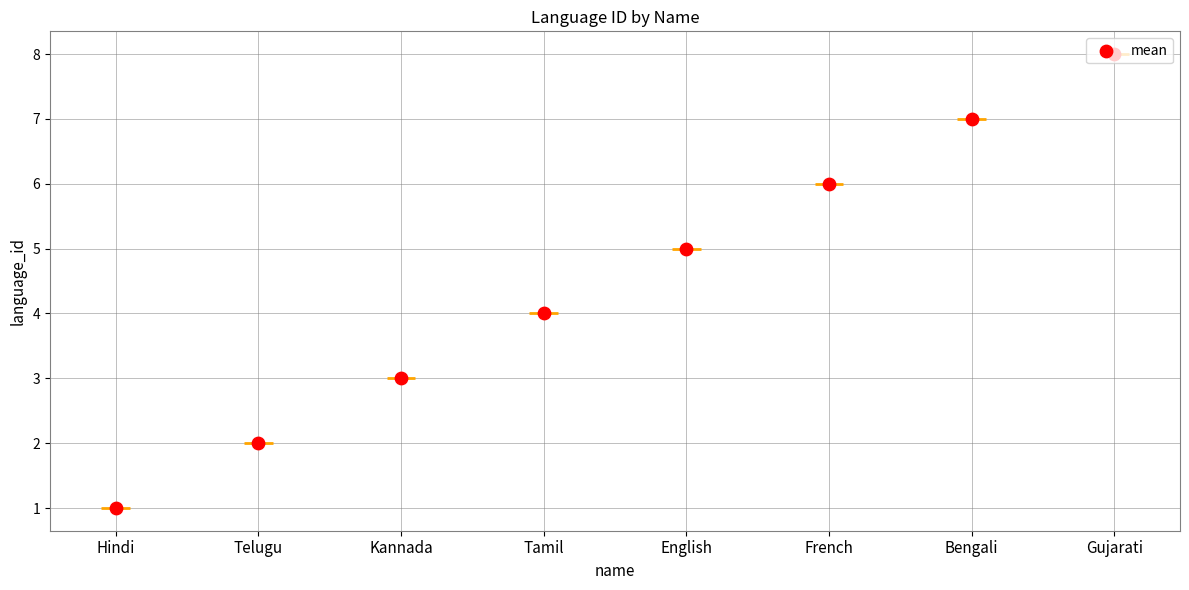

What is the change in value from Kannada to Tamil?

+1